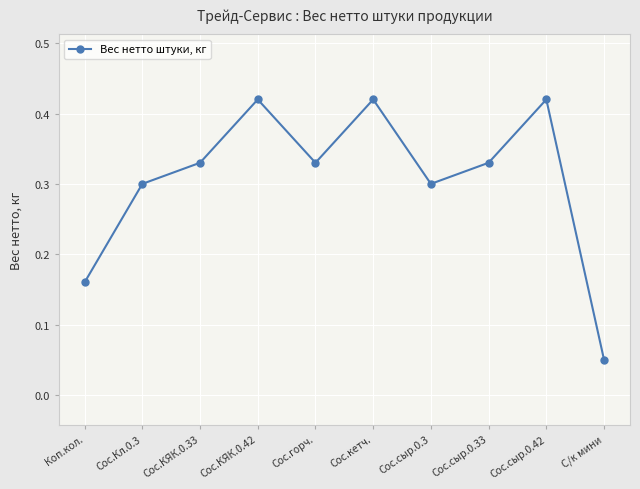

The value at Сос.сыр.0.3 is 0.3. True or false?

True